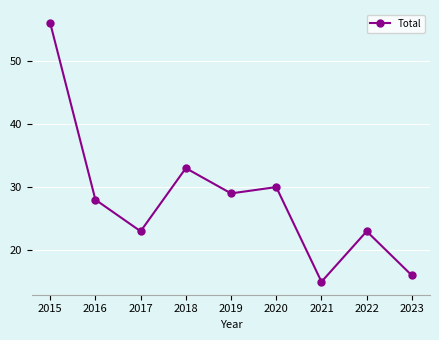

Is it true that the value at 2020 is 30?

True